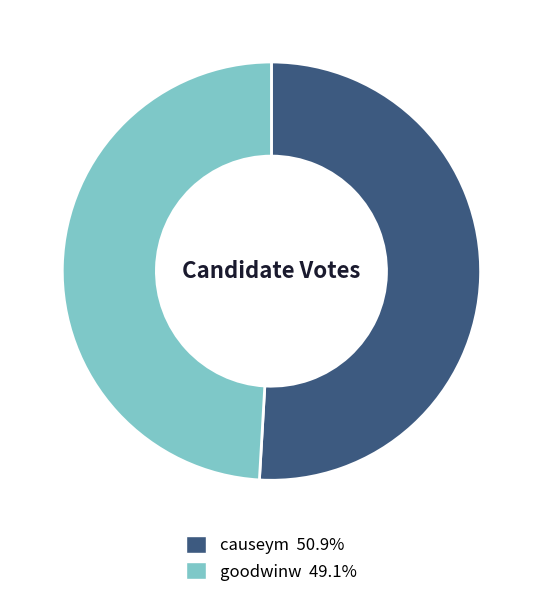

What is the smallest slice in the pie chart?

goodwinw